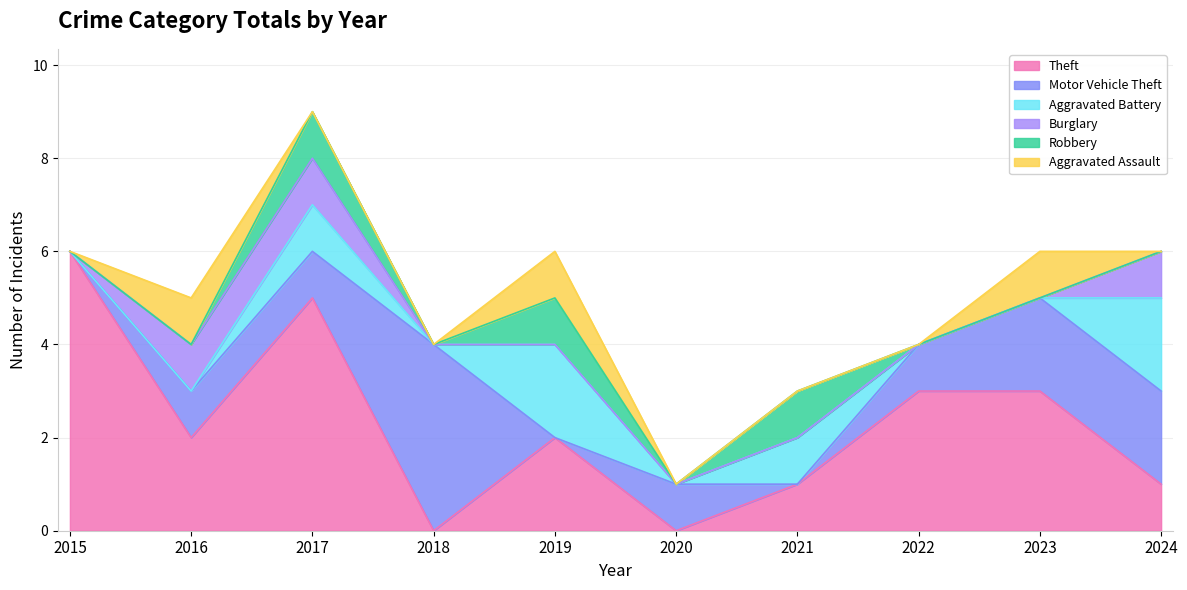

Which has a higher value, 2021 or 2017?

2017